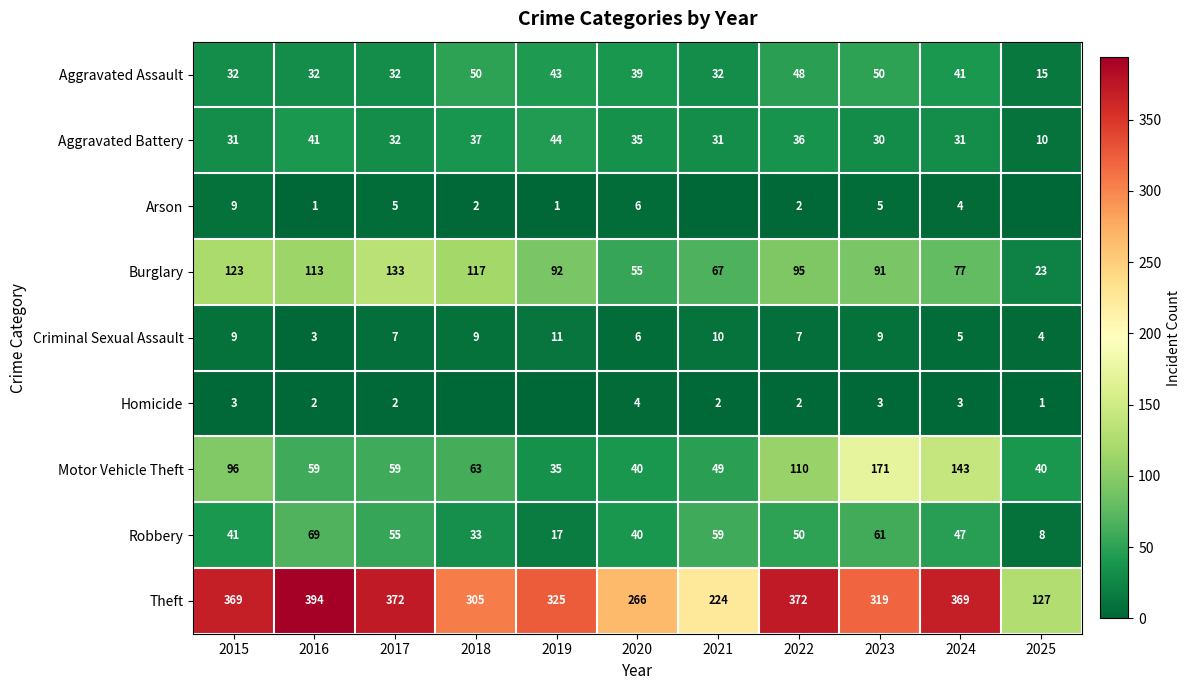

Where is Motor Vehicle Theft nearest to the value 103?

2015